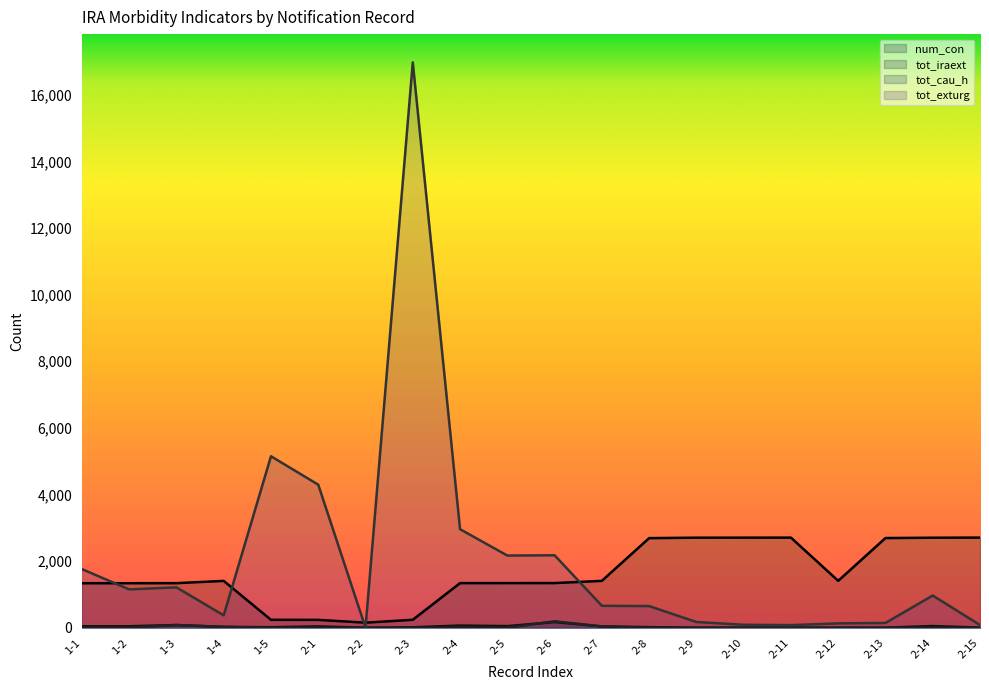

What is the maximum value shown in the chart?

16970